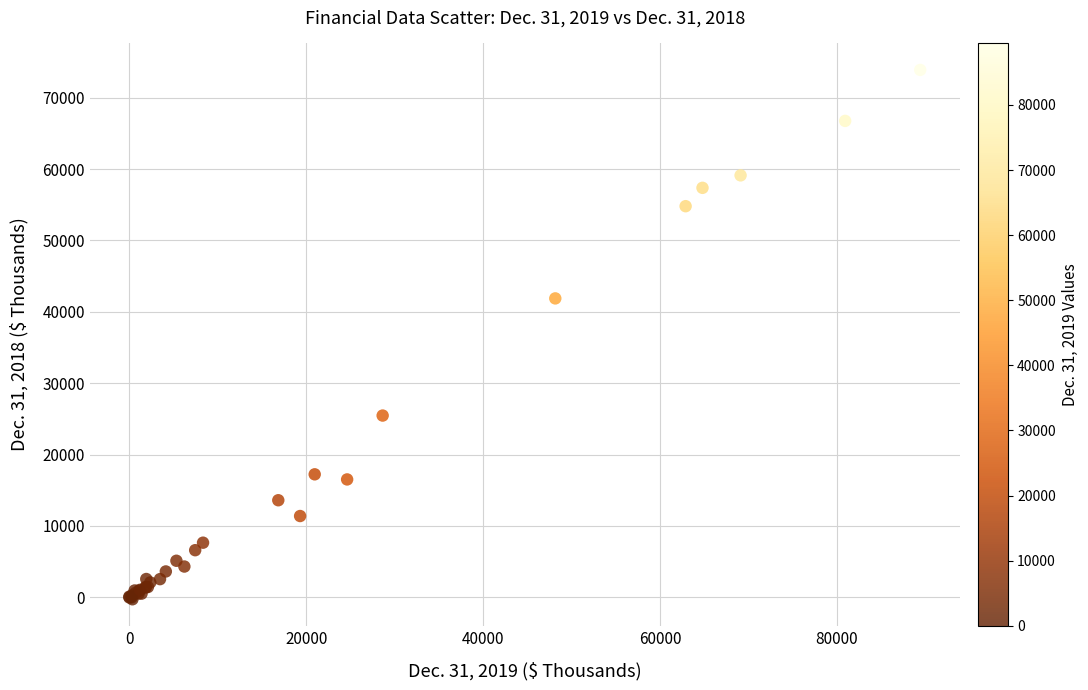

What Y value in the scatter plot is closest to 36812?

41882